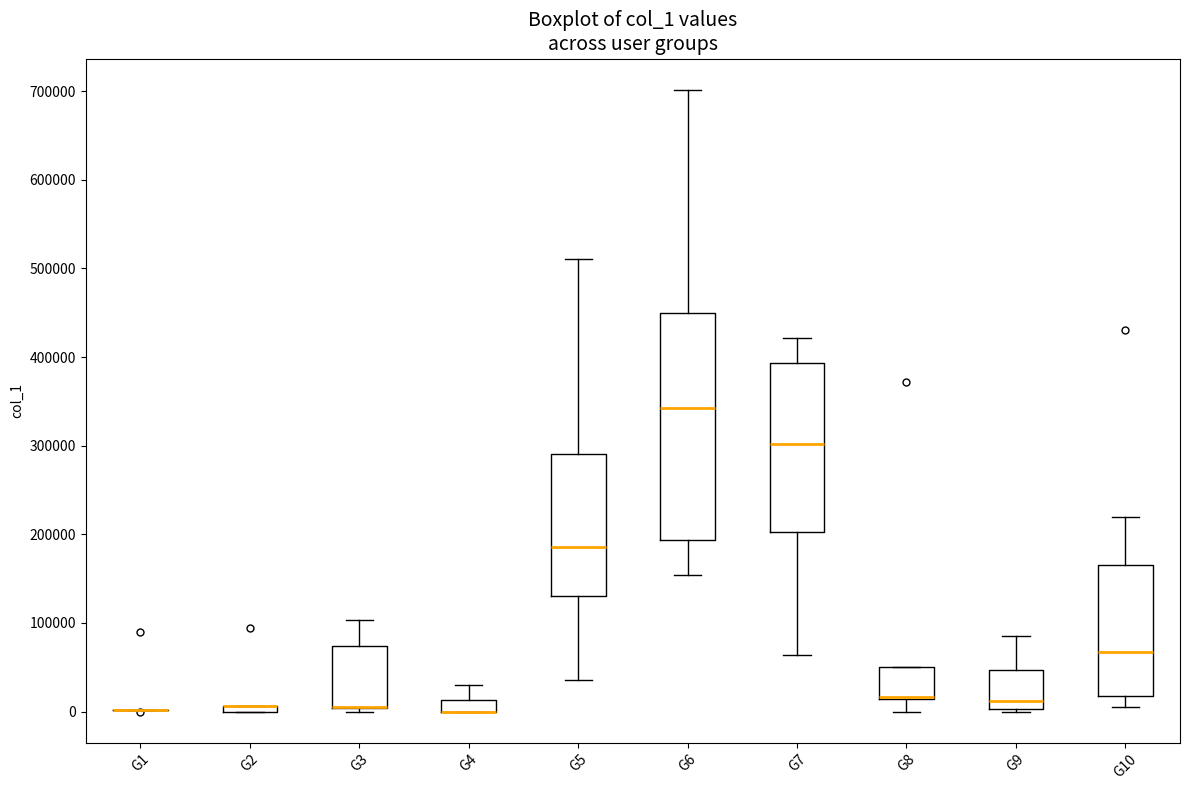

Where is the lower edge of the box for G10 on the y-axis? The values are not printed on the chart, so give them approximately, as read against the axis.

20000